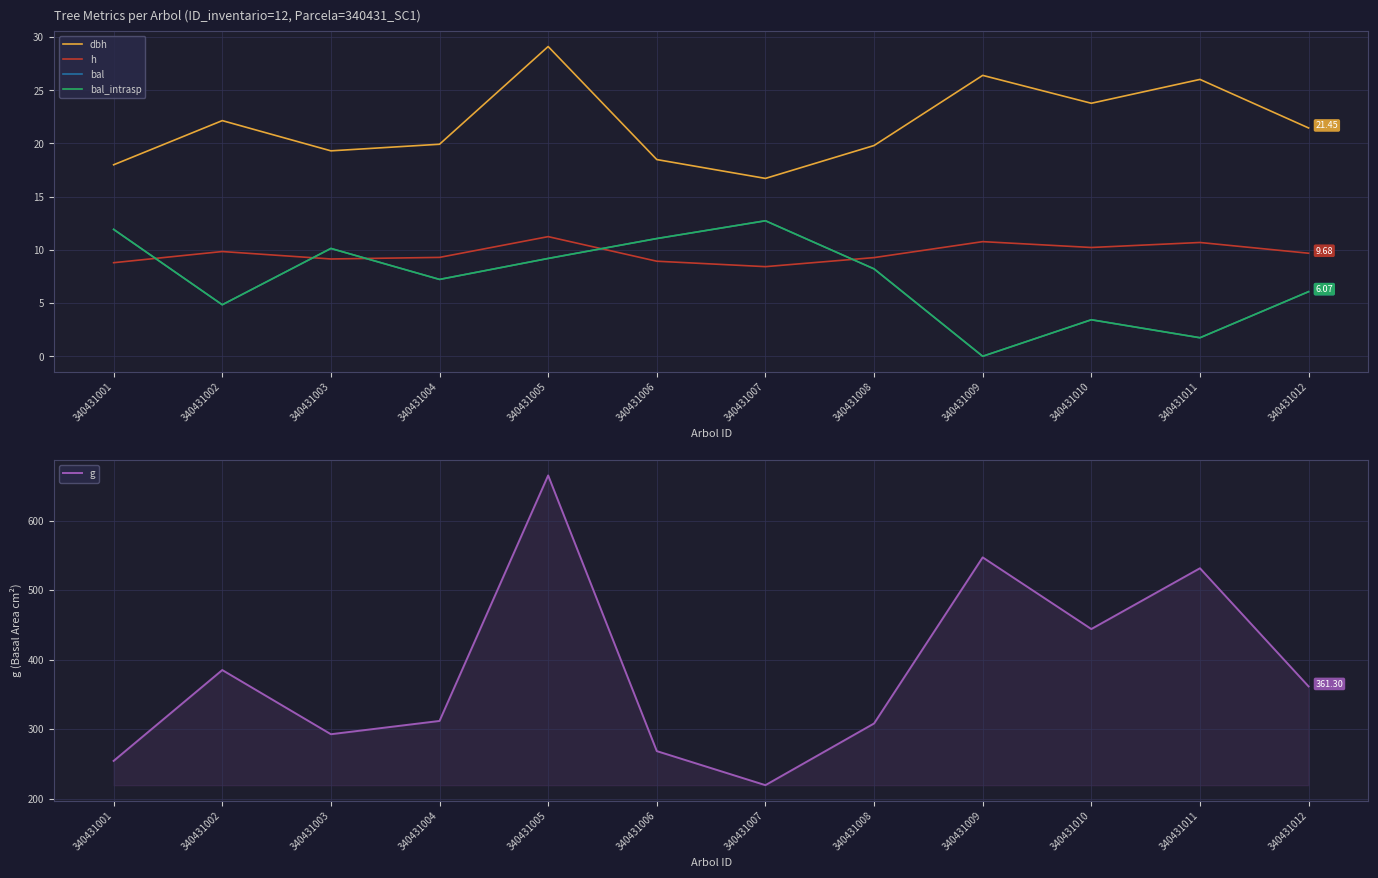

At which label does bal reach its peak?

340431007